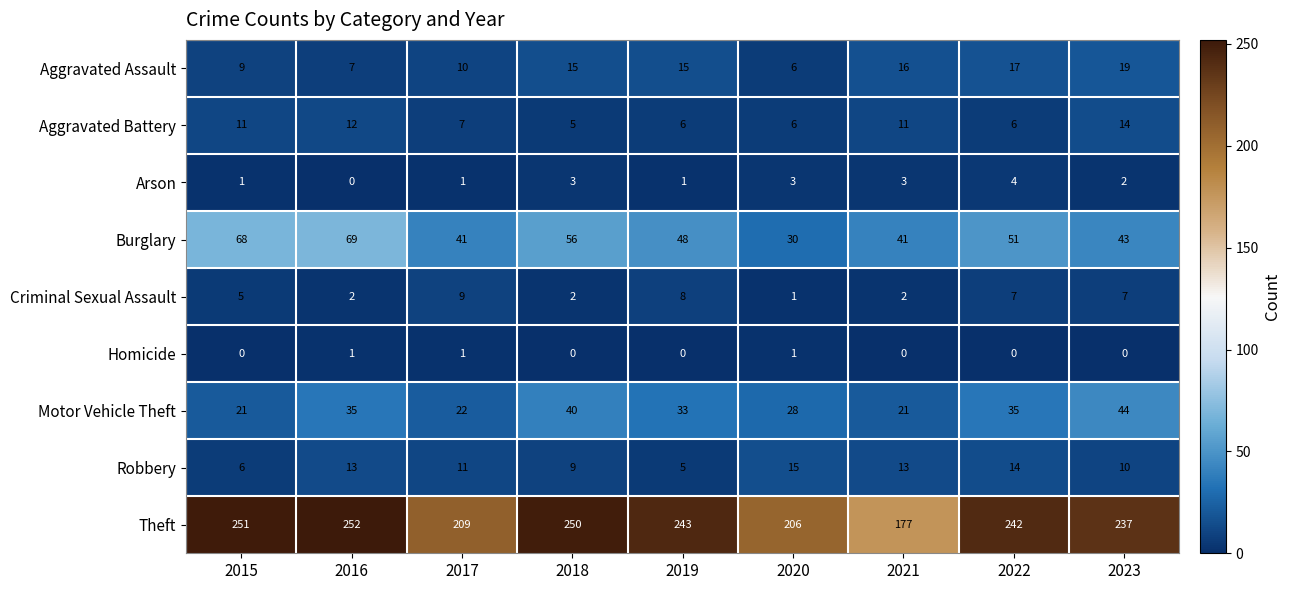

At which label is Arson closest to 2?

2023